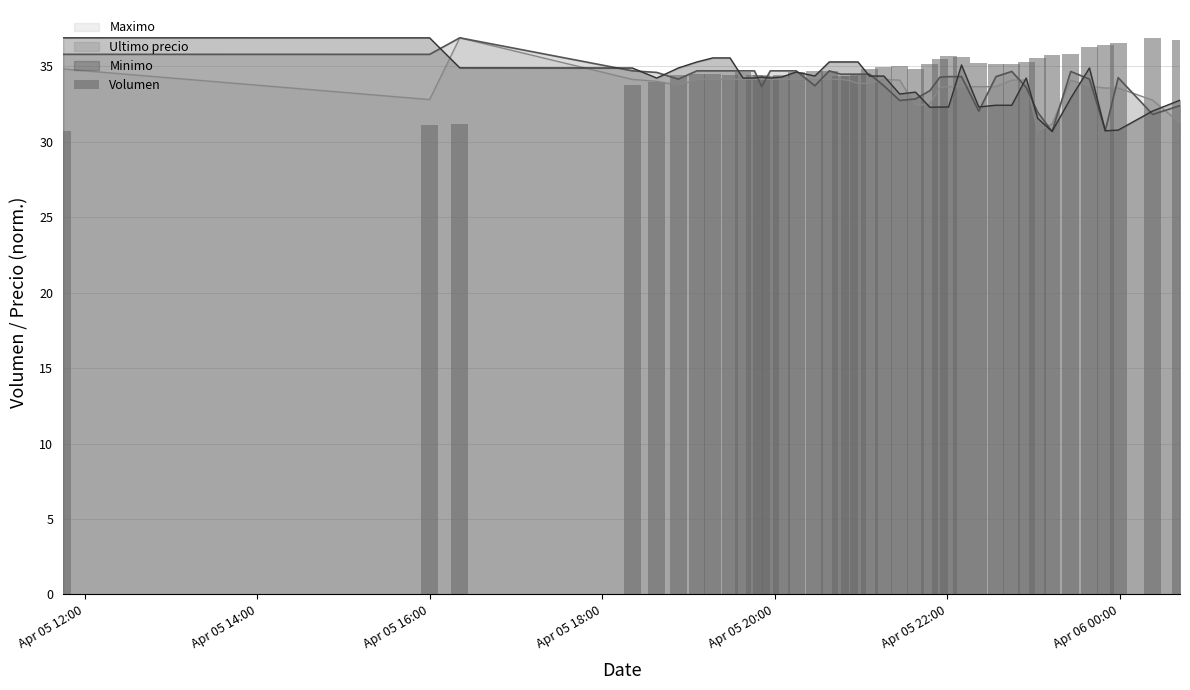

What is the lowest value of the Maximo series?

30.7